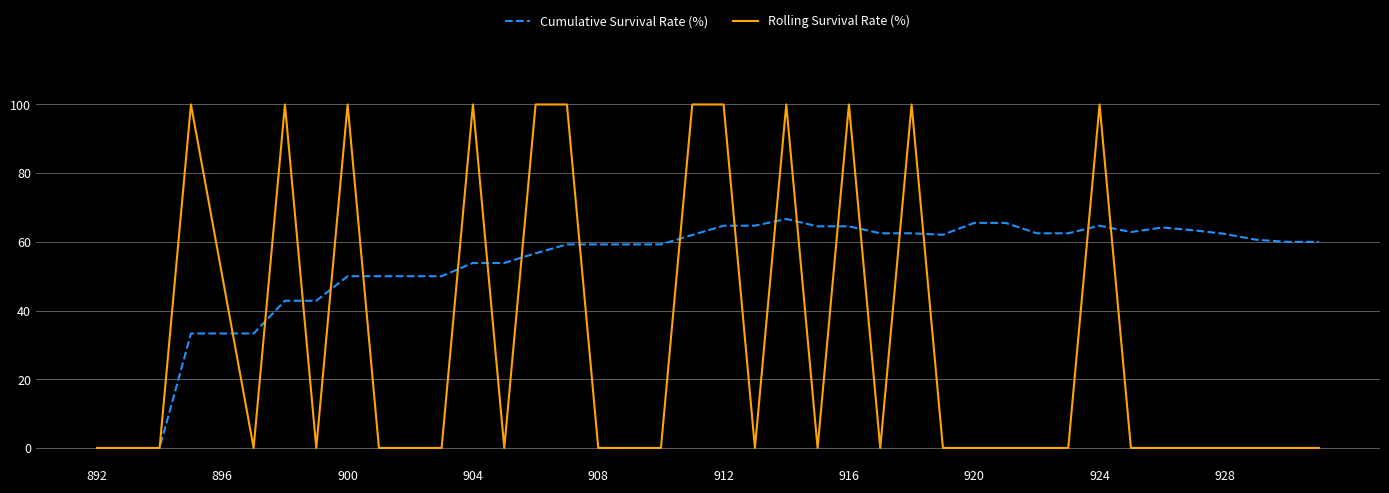

Which series has the largest total across all categories?

Cumulative Survival Rate (%)